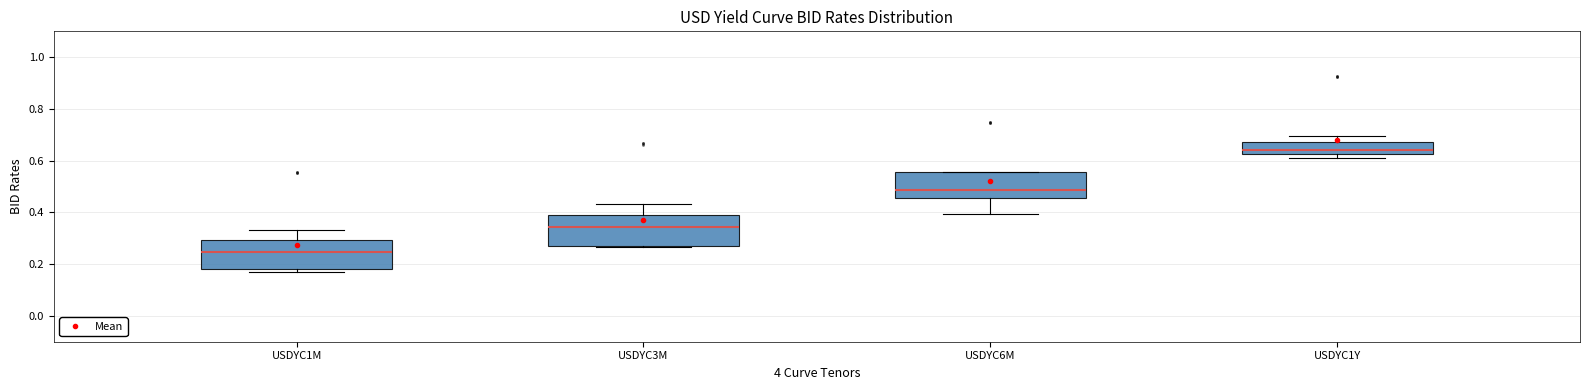

Which box's median line is the highest?

USDYC1Y